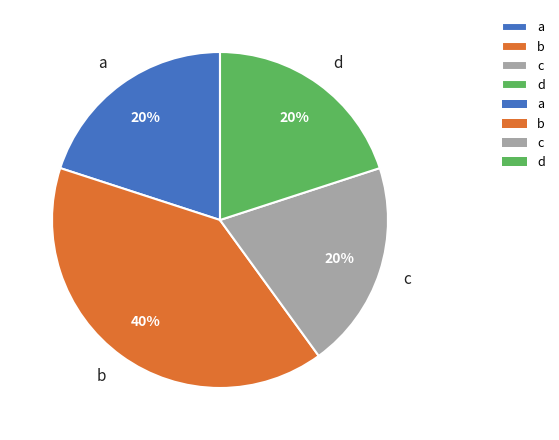

What is the ratio of the value at b to the value at a?

2.0